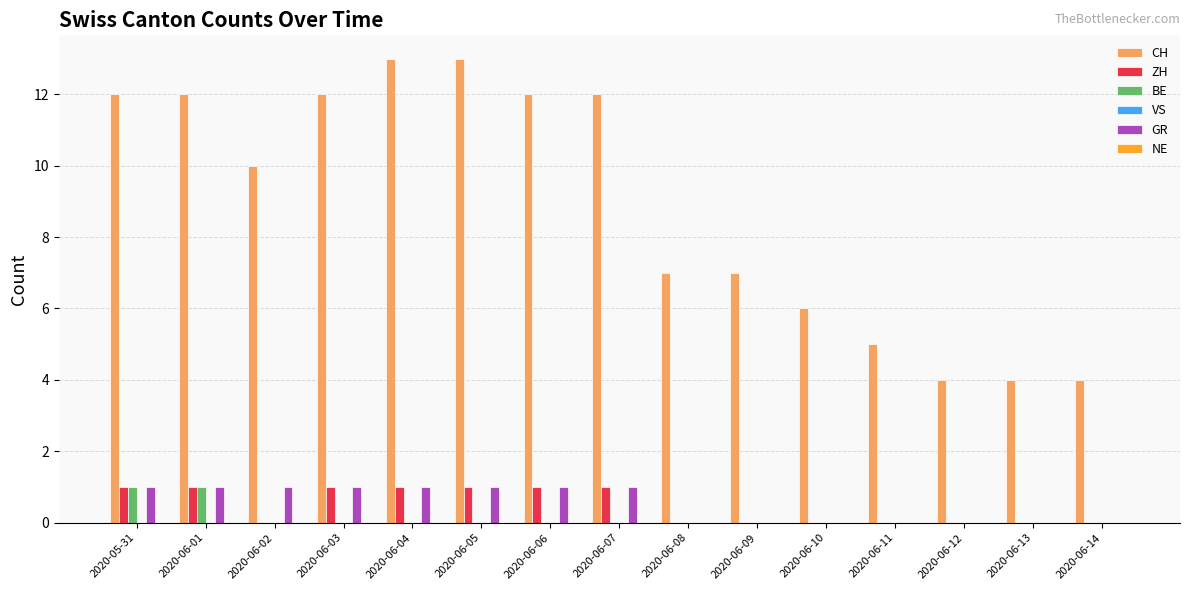

True or false: ZH has a value of 1 at 2020-05-31.

True